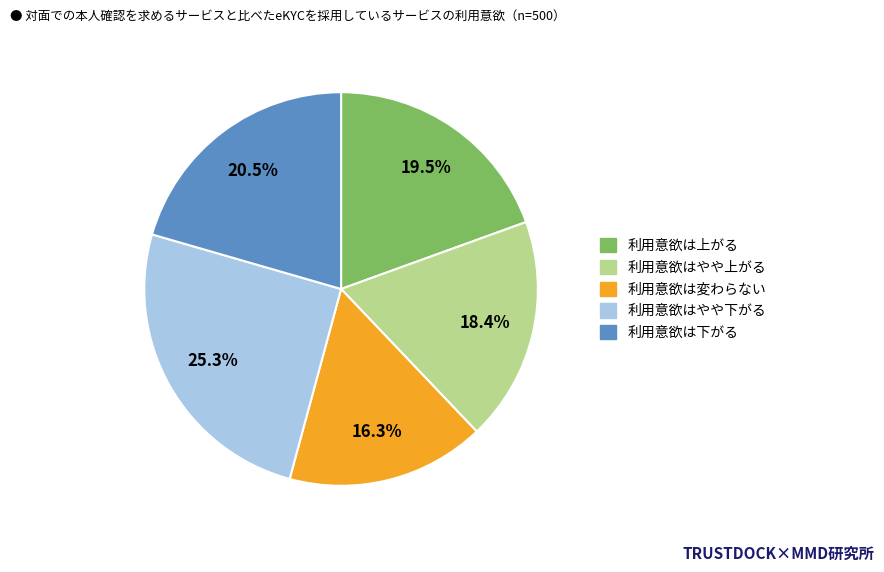

Is there any slice that represents more than half of the pie?

No